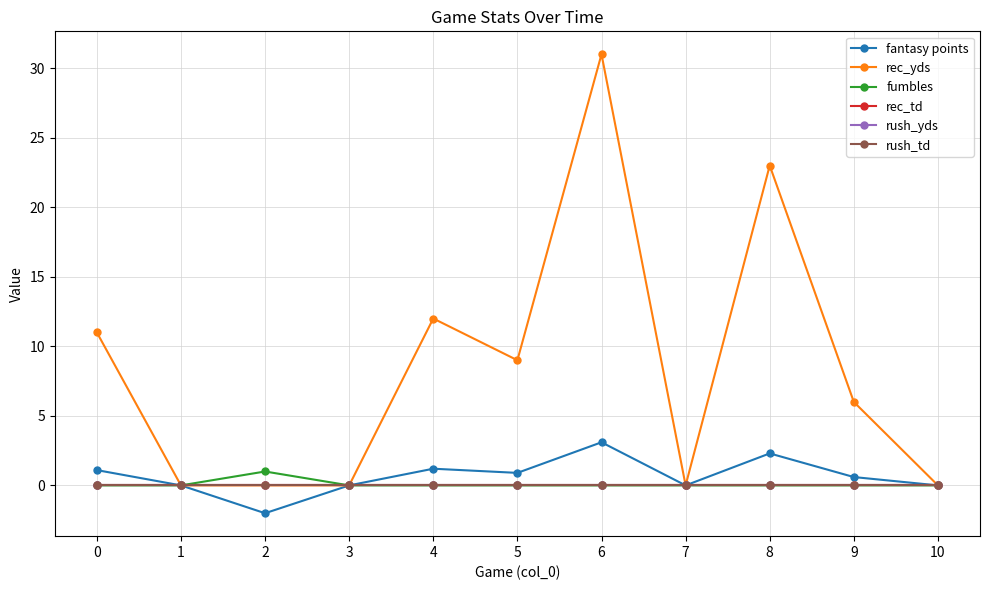

True or false: rec_td and fantasy points cross at least once.

False